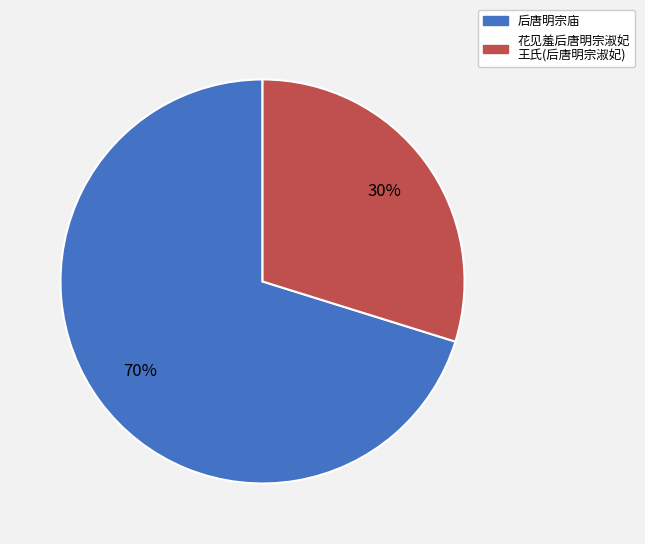

How many segments does this pie chart have?

2